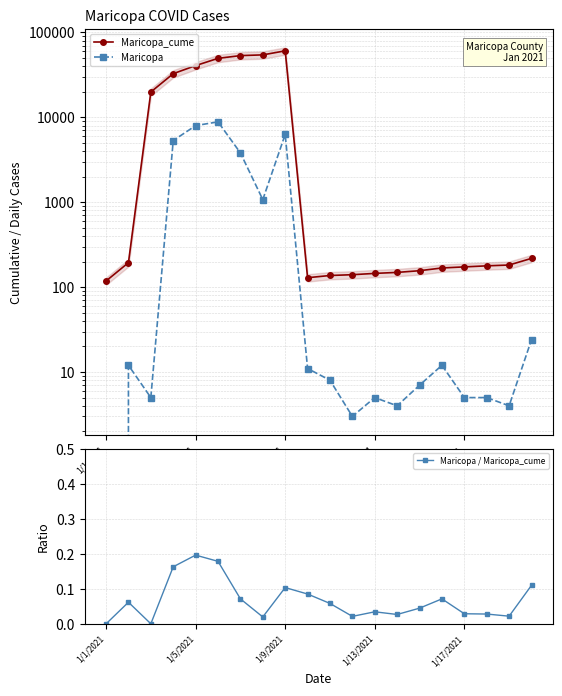

In Maricopa_cume, how many points are lower than both neighbors (excluding endpoints)?

1